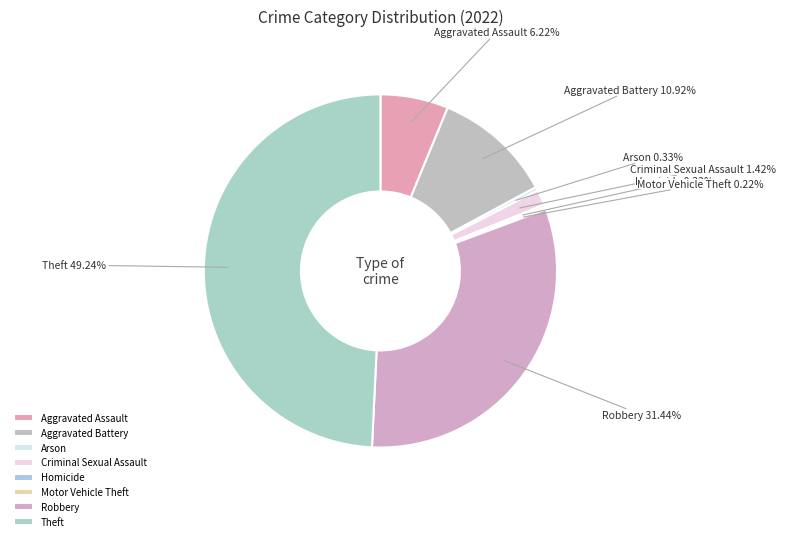

Combined, do Theft and Robbery account for over 50%?

Yes